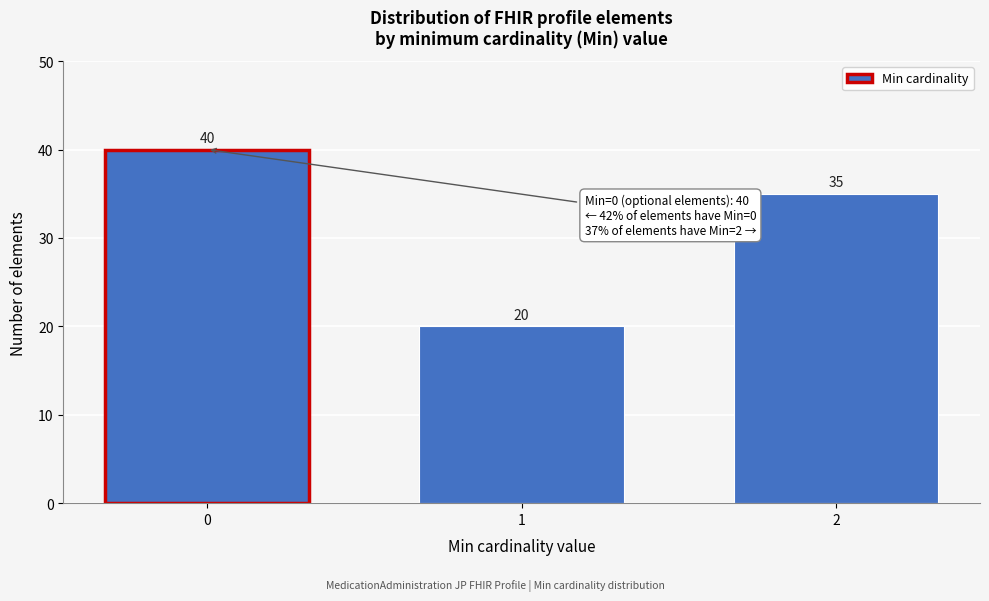

Reading left to right, extract all data points from this chart.

0=40	1=20	2=35